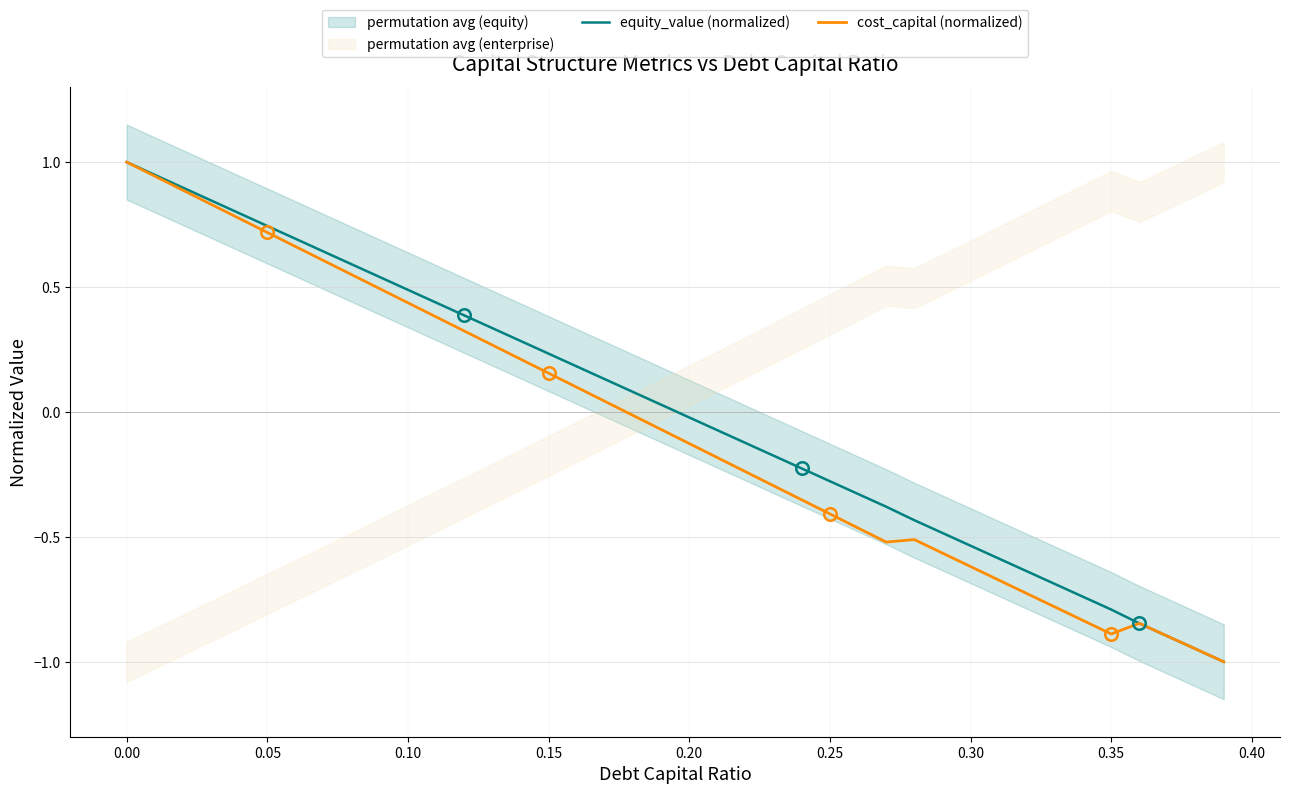

What is the smallest value displayed?

-1.0